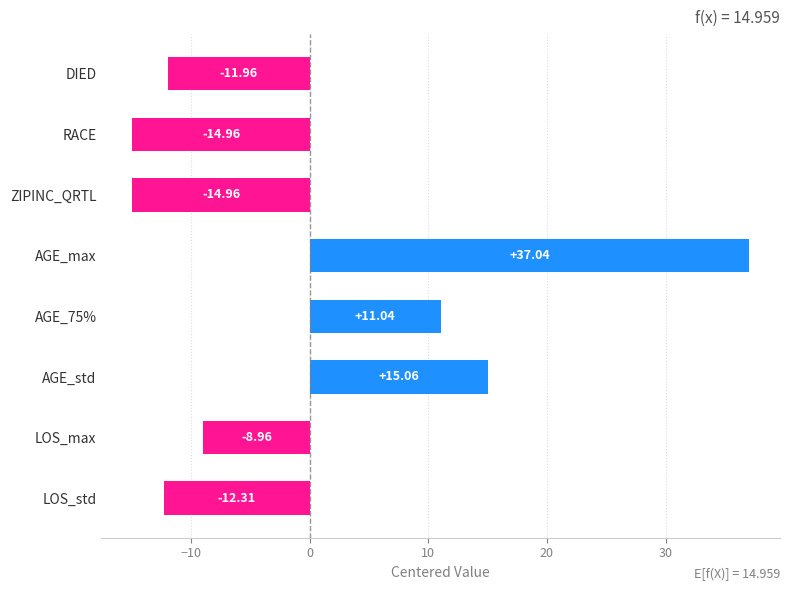

Where is the data nearest to the value 11?

AGE_75%